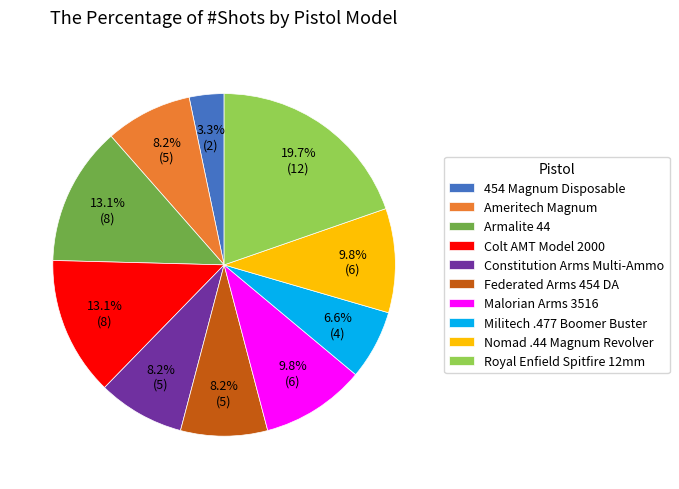

What percentage is NOT represented by Militech .477 Boomer Buster?

93.4%